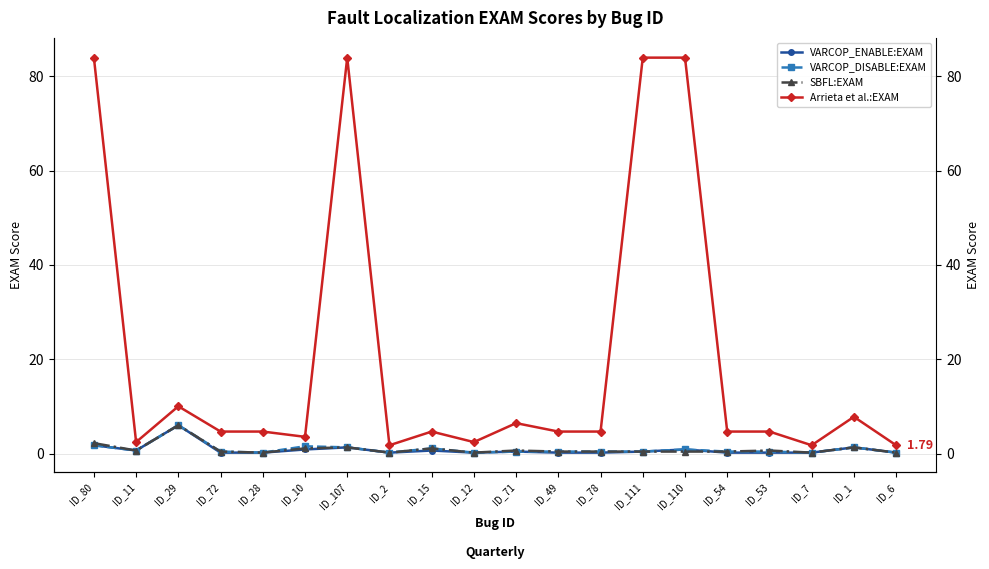

What are all the series names shown in the legend?

VARCOP_ENABLE:EXAM, VARCOP_DISABLE:EXAM, SBFL:EXAM, Arrieta et al.:EXAM